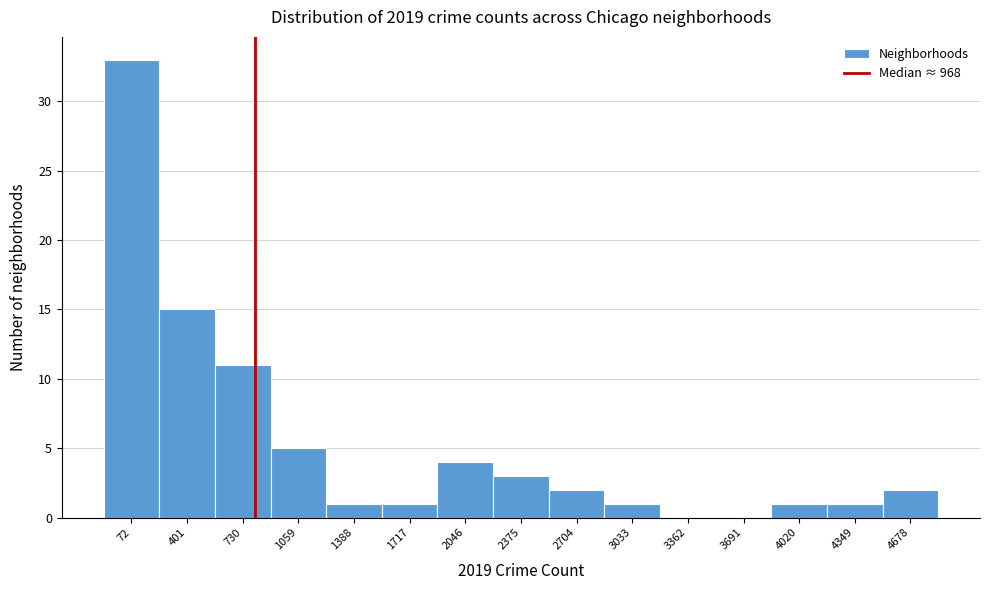

Reading left to right, transcribe all the data shown in this chart.

72=33	401=15	730=11	1059=5	1388=1	1717=1	2046=4	2375=3	2704=2	3033=1	3362=0	3691=0	4020=1	4349=1	4678=2